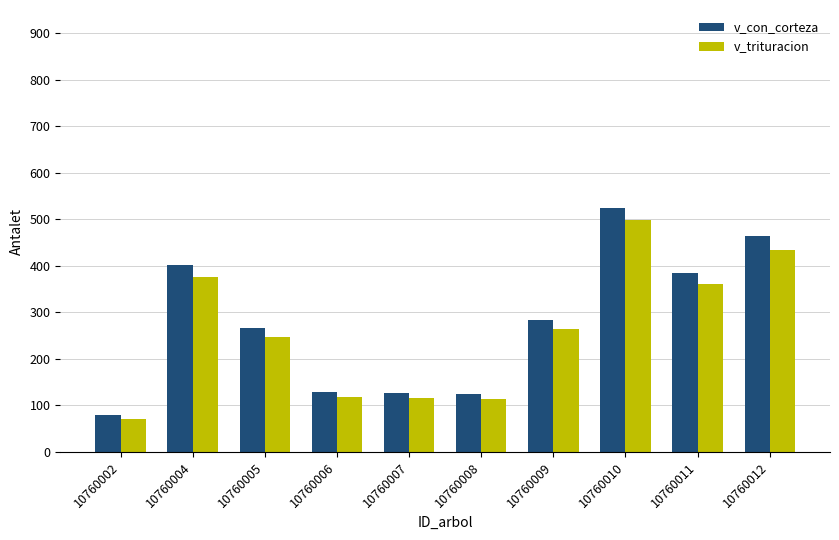

Which series has the widest spread of values?

v_con_corteza